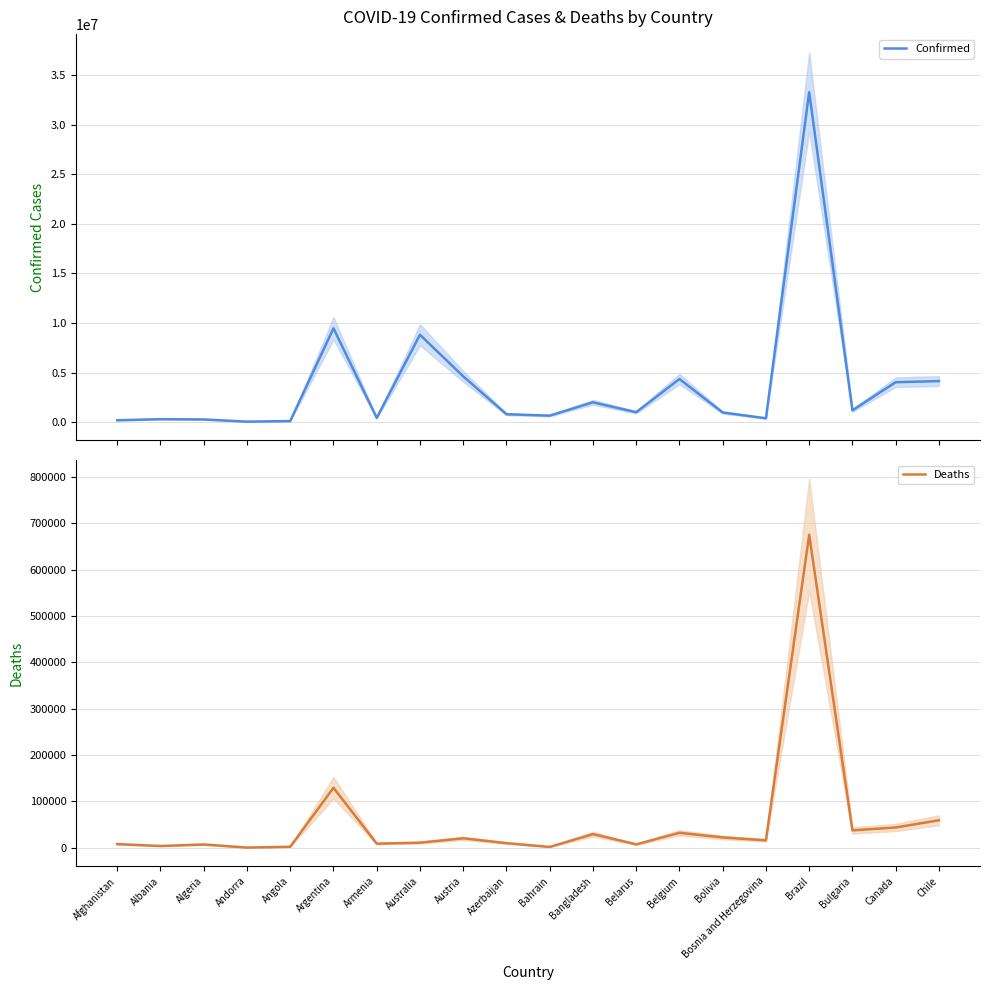

Reading right to left, extract all data points from this chart.

Confirmed: 4137152	4026044	1184846	33301118	380749	969652	4349050	994037	1996340	649401	793388	4618853	8812682	423771	9465827	101901	44671	266445	293917	183572
Deaths: 59086	43530	37294	675350	15817	21982	32051	7118	29234	1506	9717	20163	10719	8629	129202	1909	153	6875	3517	7731